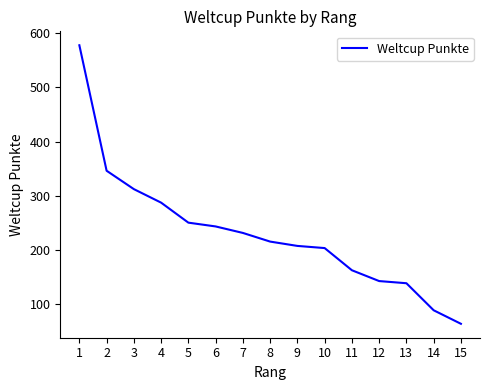

How many lines are shown in the chart?

1